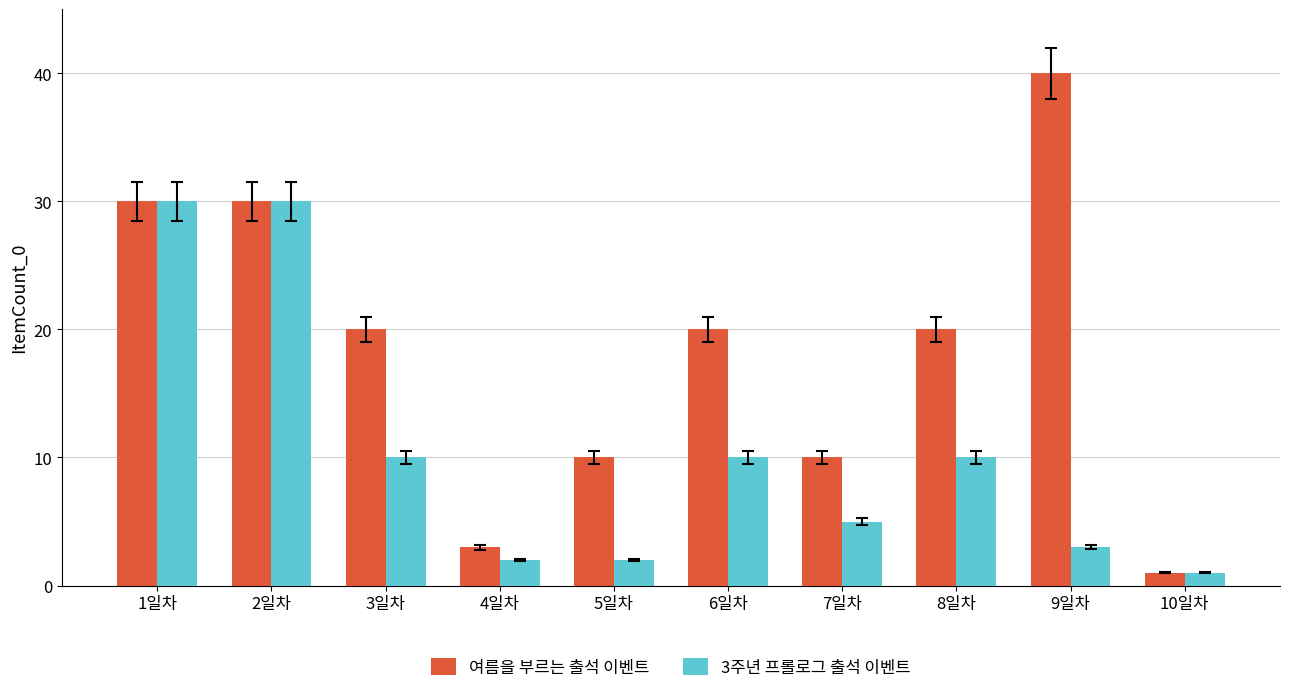

How many bars are there in each group?

2